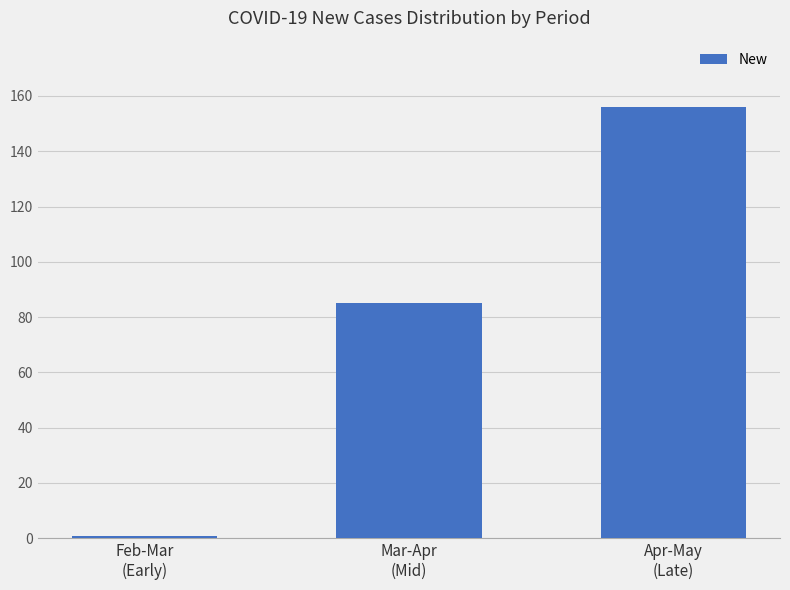

Reading left to right, transcribe all the data shown in this chart.

1	85	156